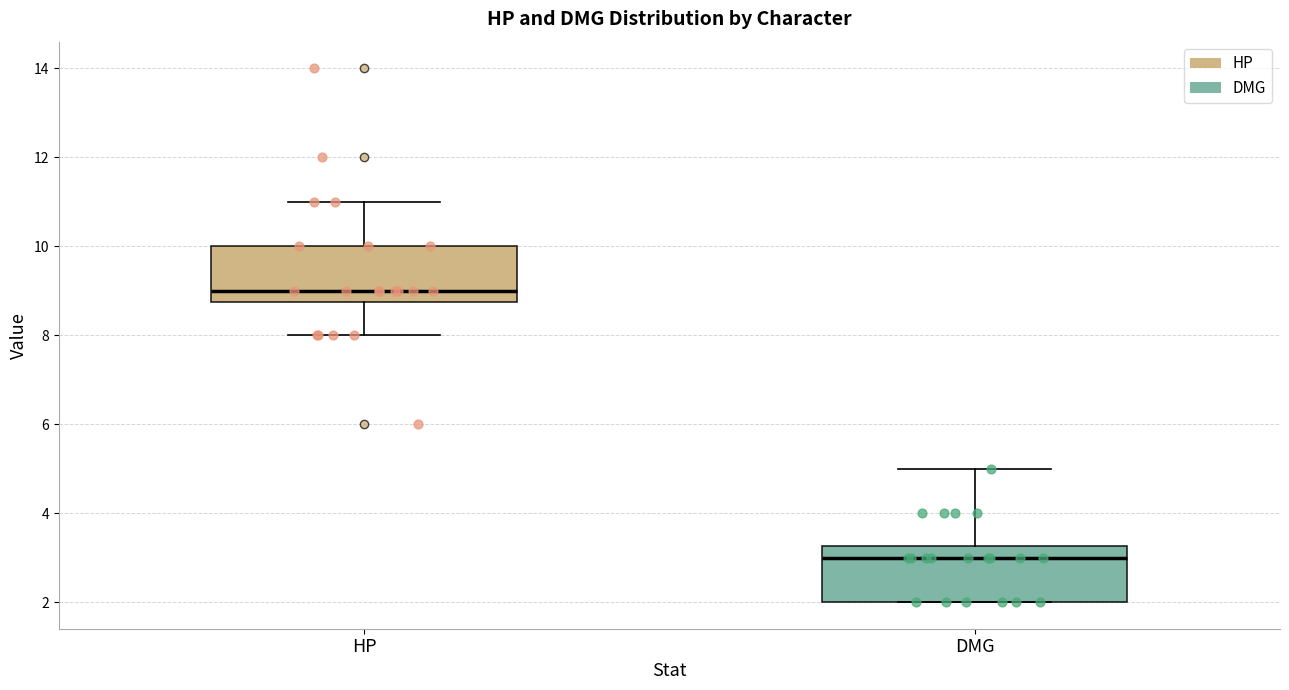

Where is the lower edge of the box for DMG on the y-axis? The values are not printed on the chart, so give them approximately, as read against the axis.

2.0